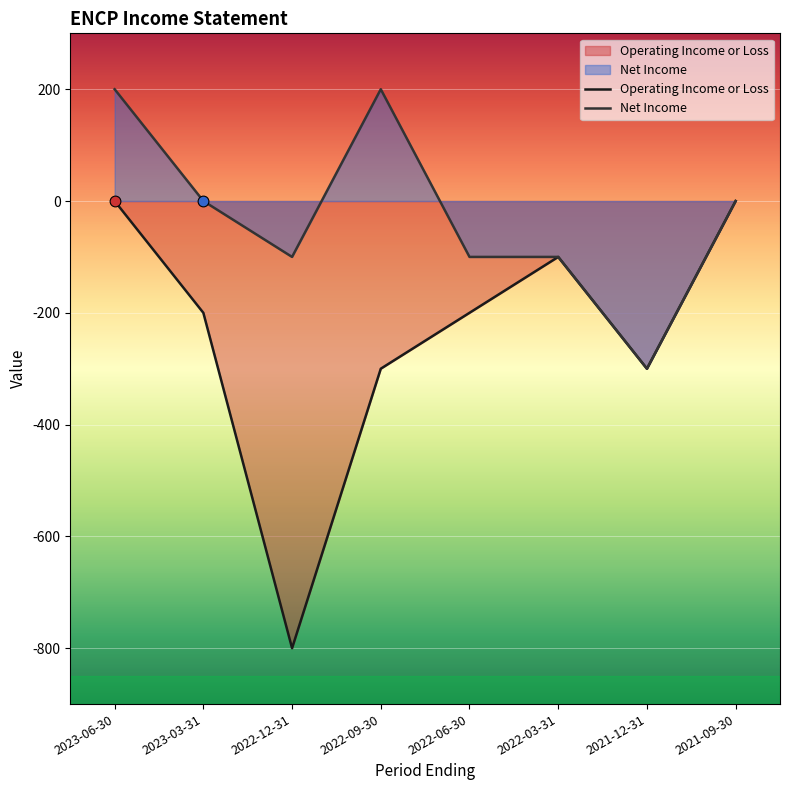

What are all the series names shown in the legend?

Operating Income or Loss, Net Income